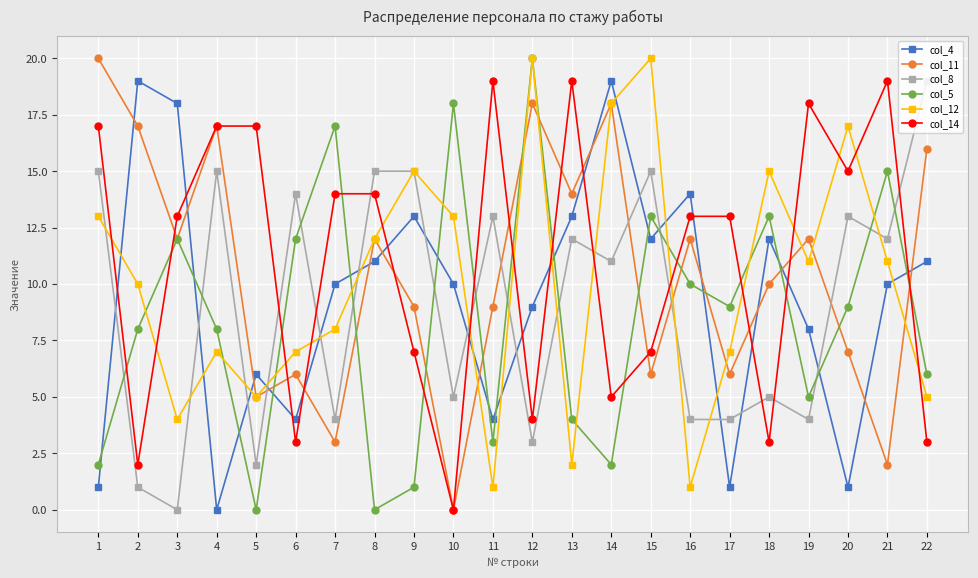

True or false: col_5 has more than 0 interior local peaks.

True